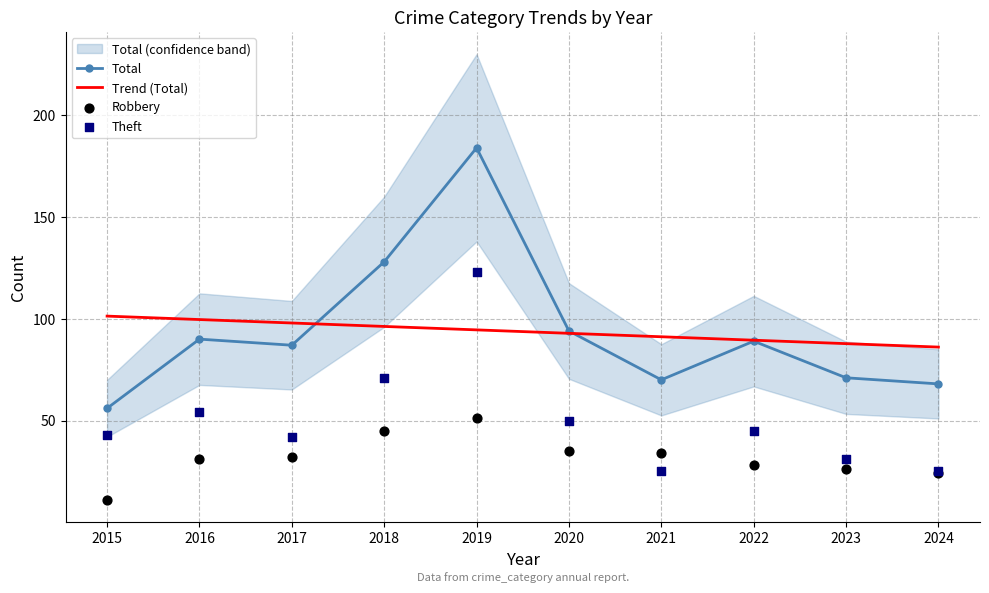

Which series reaches the maximum Y coordinate?

Total